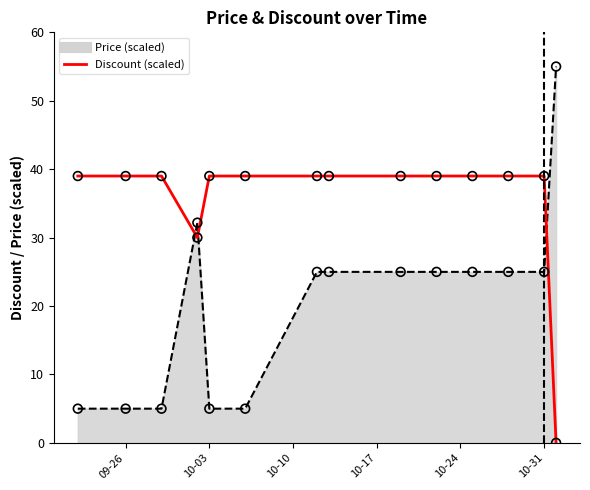

What is the greatest value displayed?

55.0